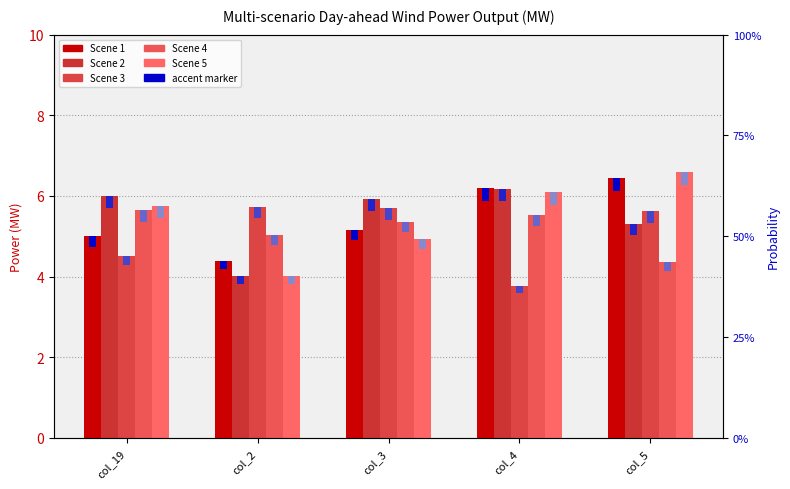

What is the difference between the maximum and minimum values in the Scene 3 series?

2.0